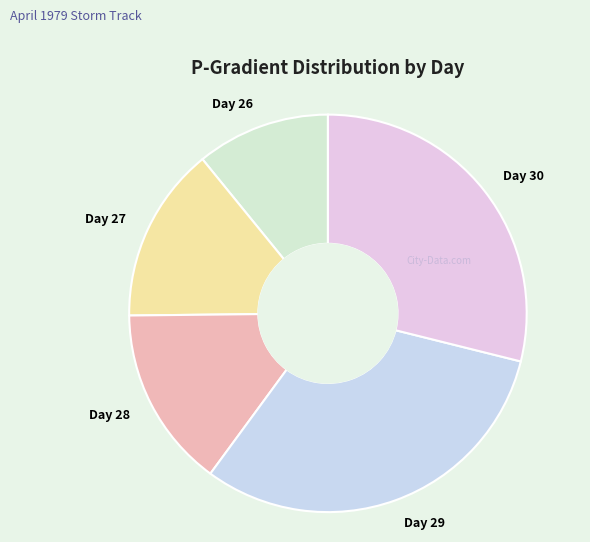

Combined, do Day 26 and Day 30 account for over 50%?

No